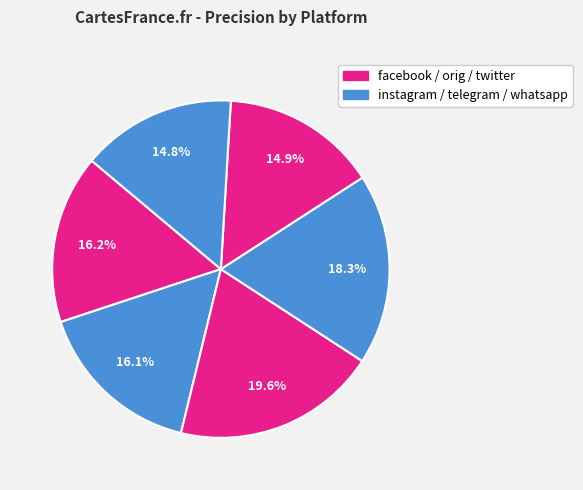

Count the number of slices in the pie.

6